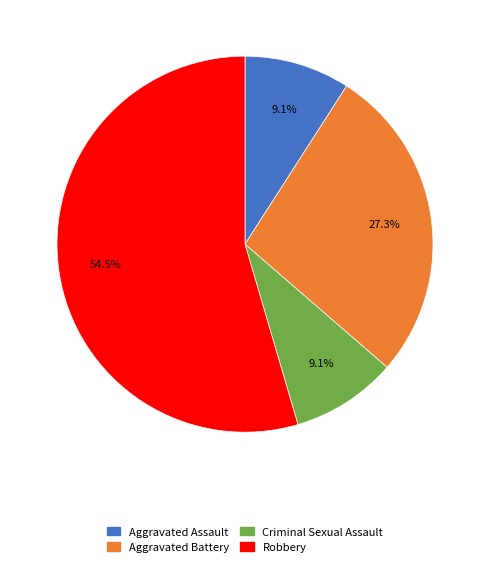

Approximately how many times larger is the value at Aggravated Battery compared to Criminal Sexual Assault?

3.0